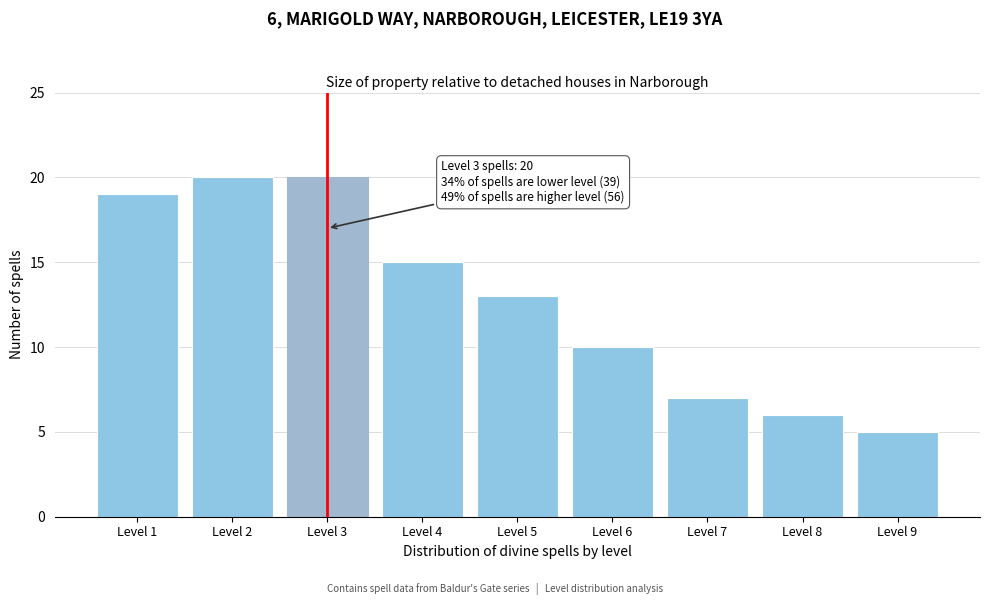

Reading left to right, transcribe all the data shown in this chart.

19	20	20	15	13	10	7	6	5